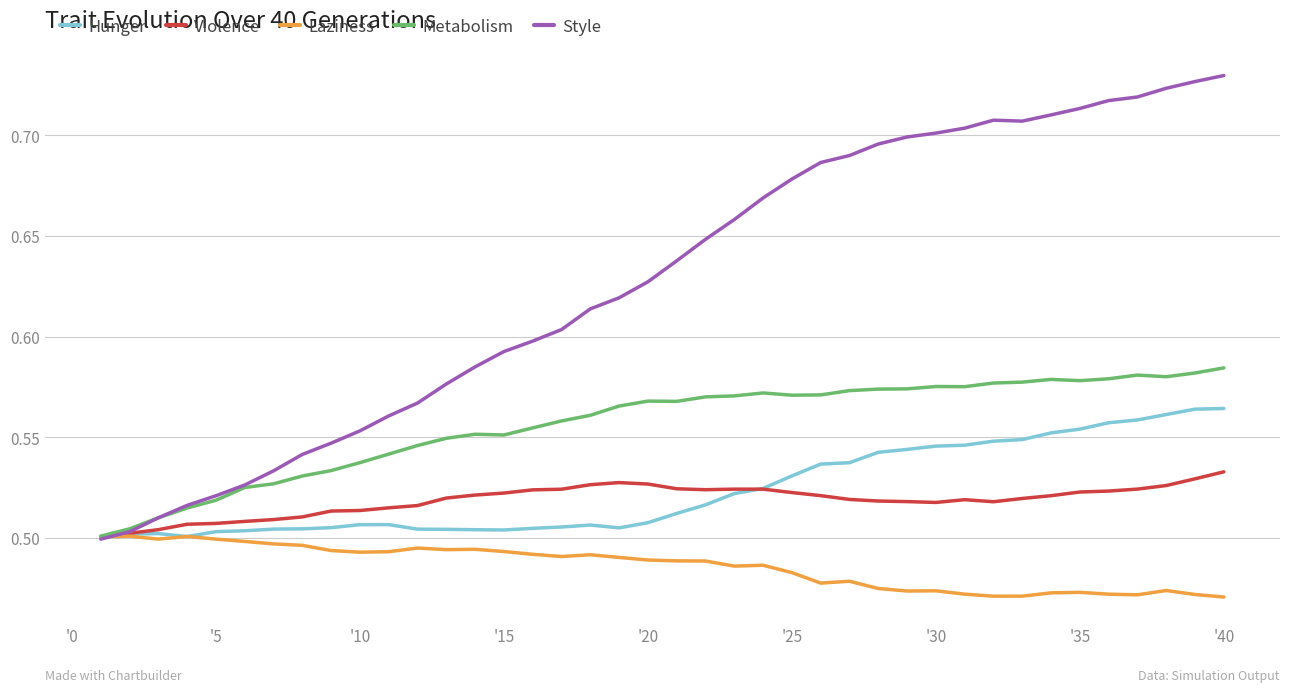

Which series has the widest spread of values?

Style